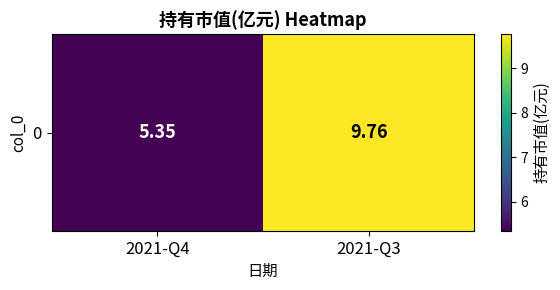

At which label does the data first exceed 9?

2021-Q3